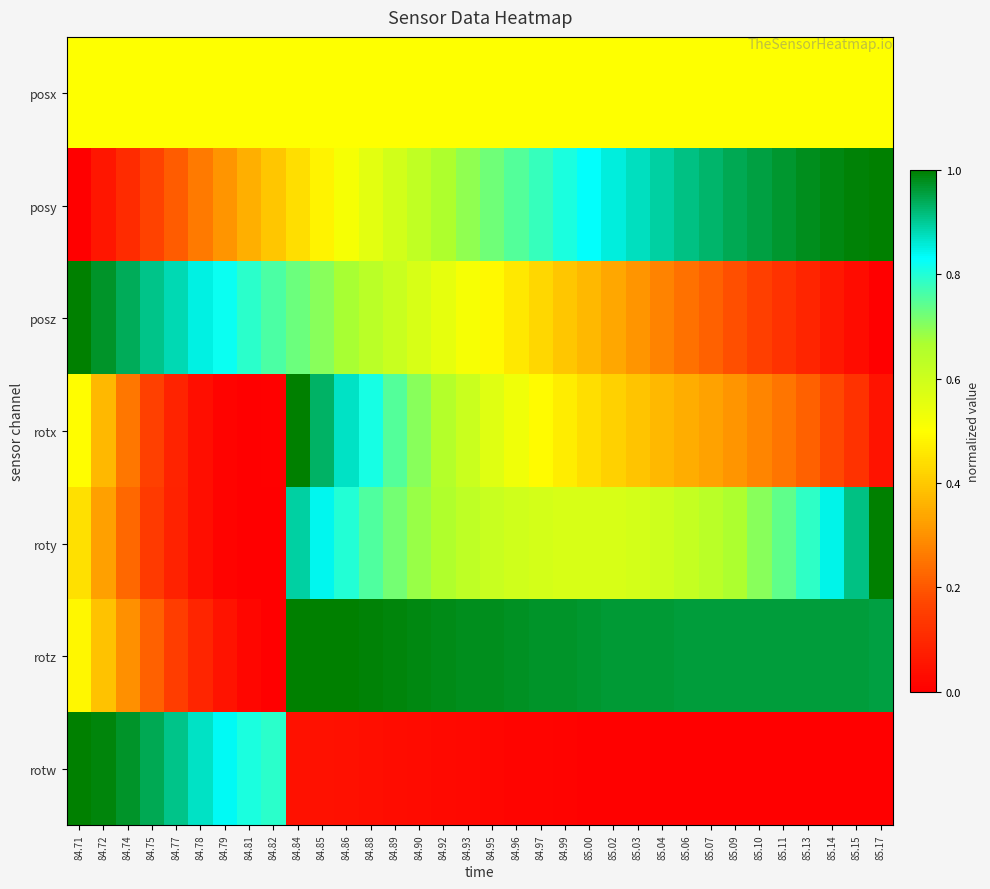

At 84.74, list the series in order from largest to smallest.

rotw, posz, posx, rotz, rotx, roty, posy